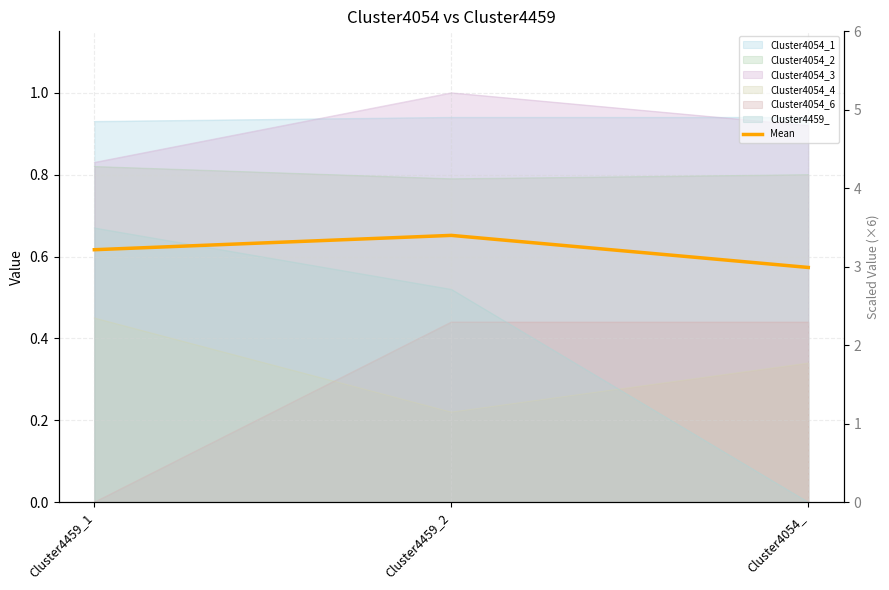

List the labels in order of value, largest first.

Cluster4459_2, Cluster4459_1, Cluster4054_